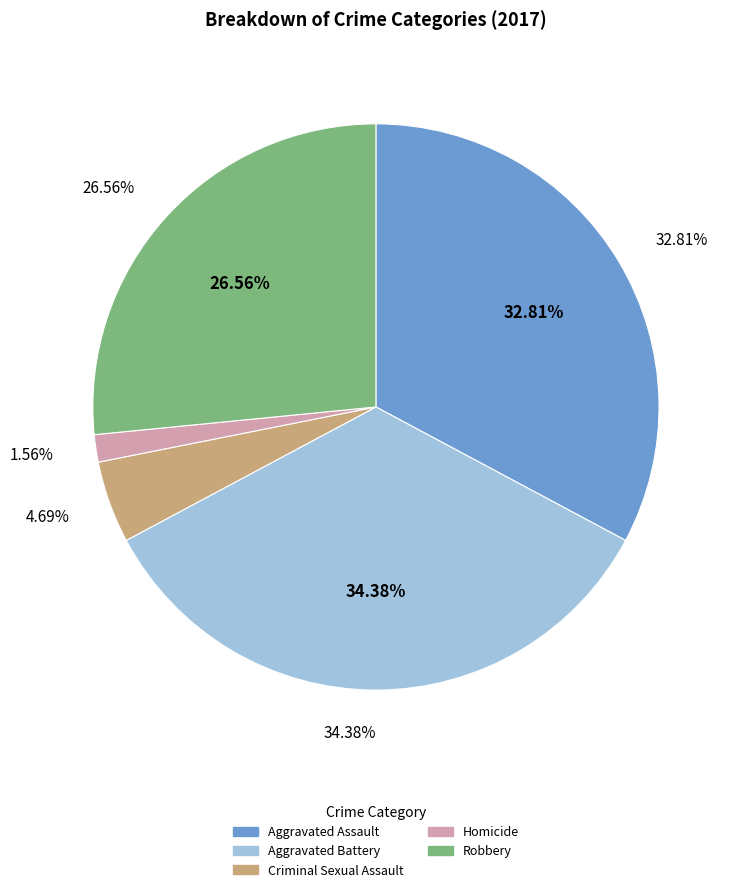

How many segments does this pie chart have?

5